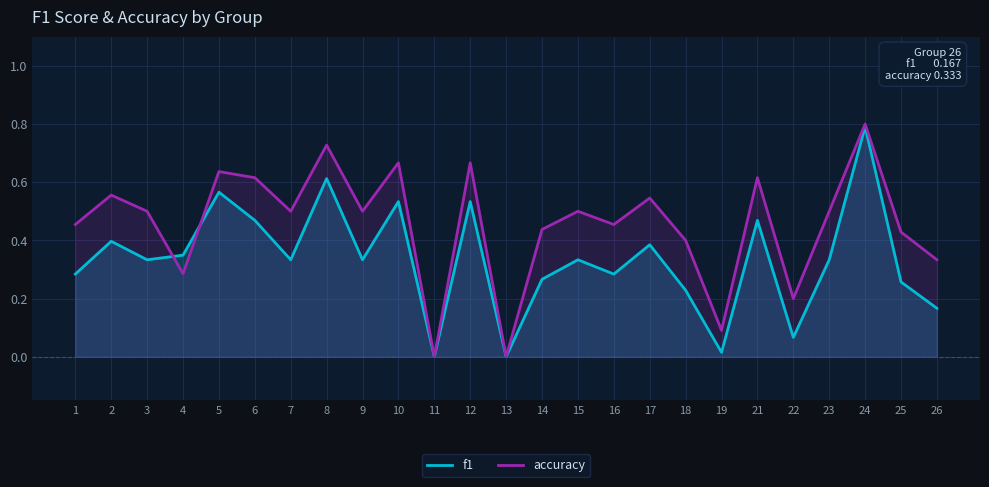

What is the average value of the f1 series?

0.3